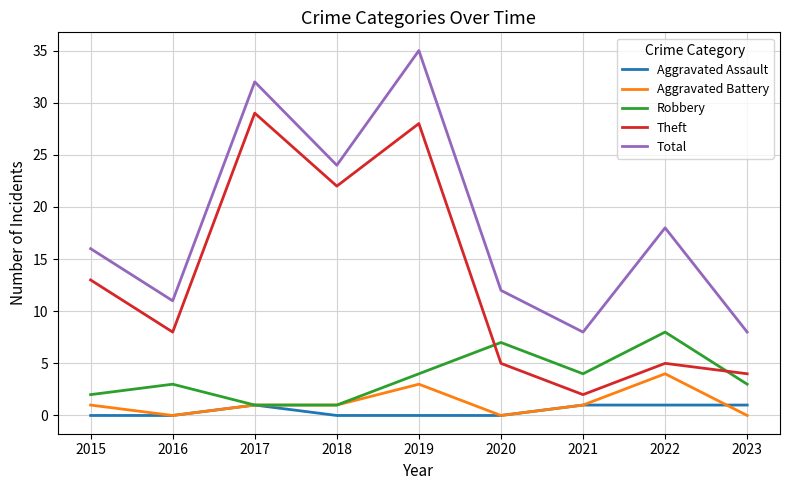

Rank the series at 2022 from highest to lowest value.

Total, Robbery, Theft, Aggravated Battery, Aggravated Assault